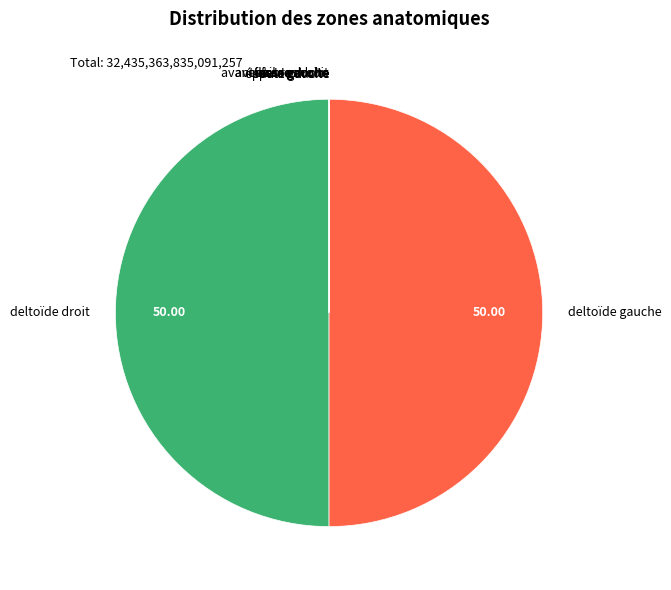

Which category accounts for the majority?

deltoïde gauche